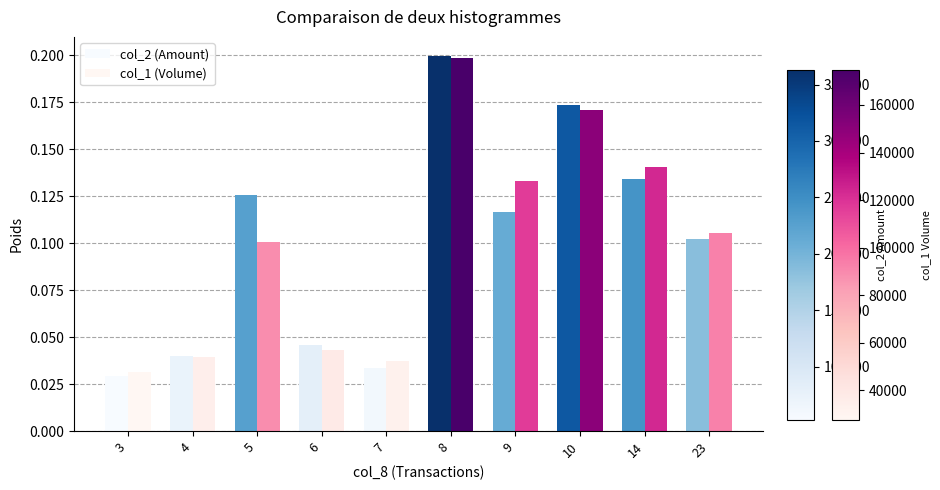

How many bars are there in total?

20